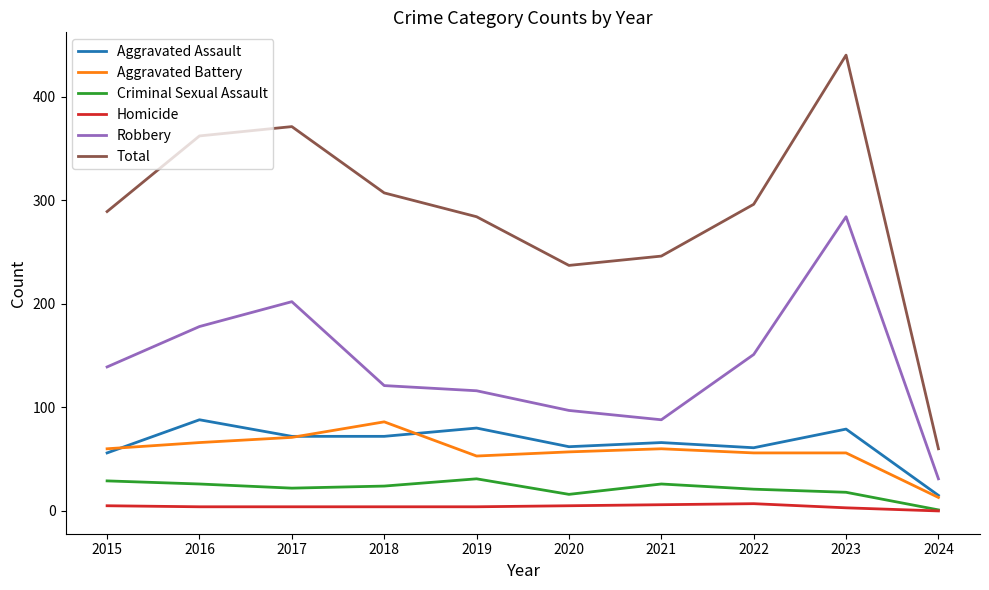

The value of Robbery at 2023 is 284. True or false?

True